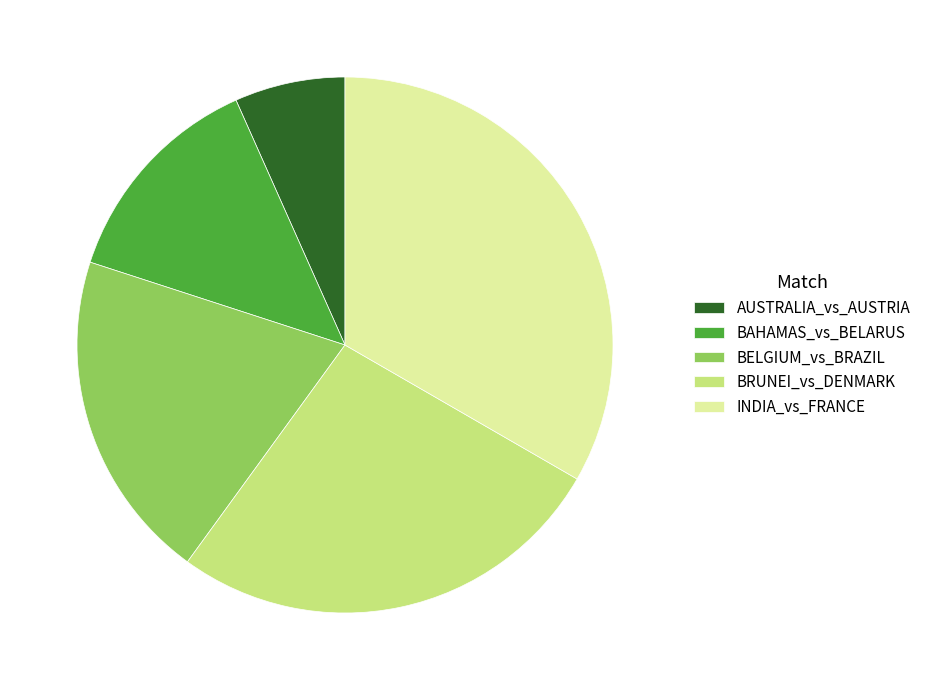

How many segments does this pie chart have?

5